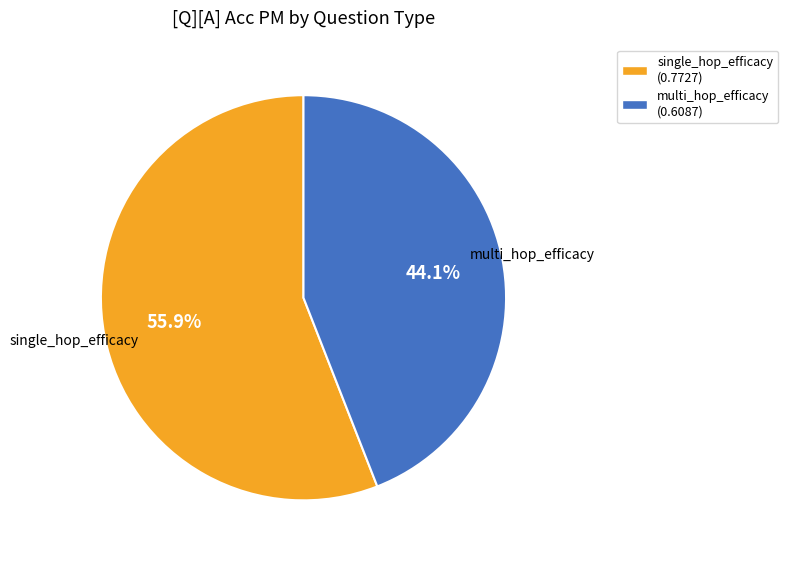

Does multi_hop_efficacy represent more than half of the total?

No